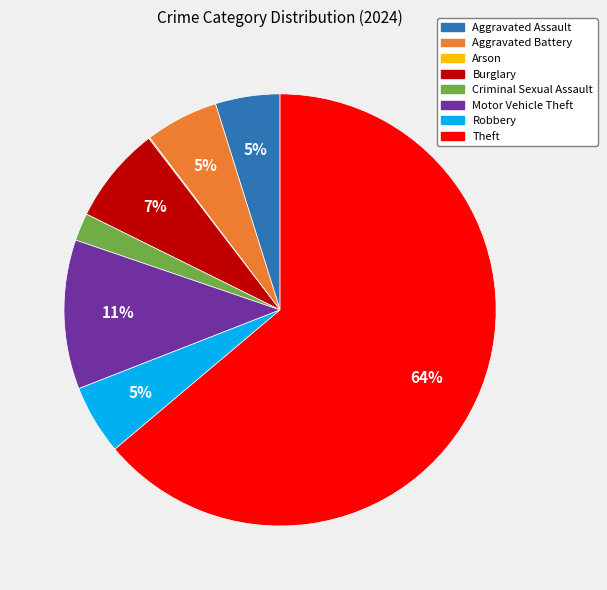

True or false: Robbery accounts for 5% of the total.

True